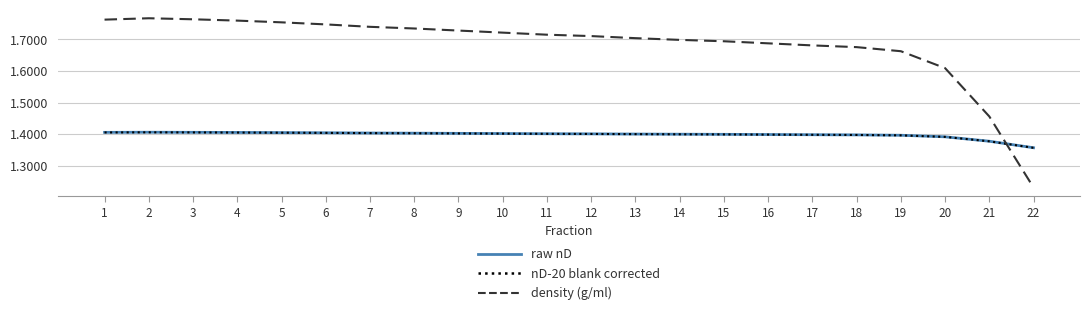

Which series has the largest range (max minus min)?

density (g/ml)